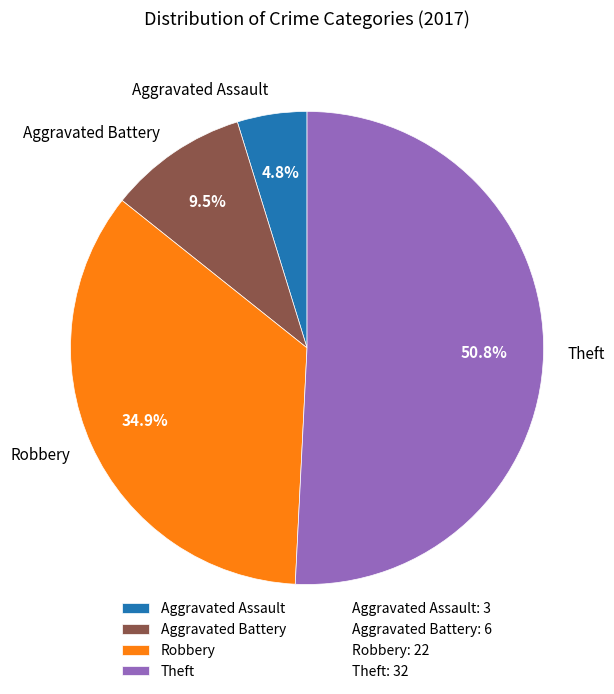

Does Theft account for over 50% of the chart?

Yes